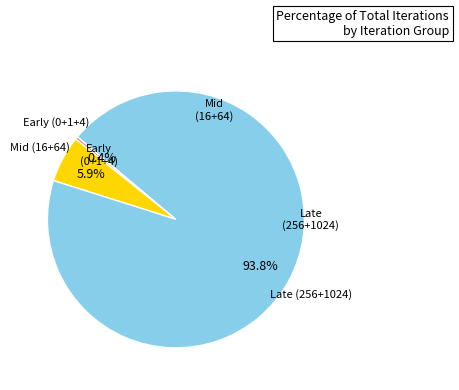

Is there any slice that represents more than half of the pie?

Yes